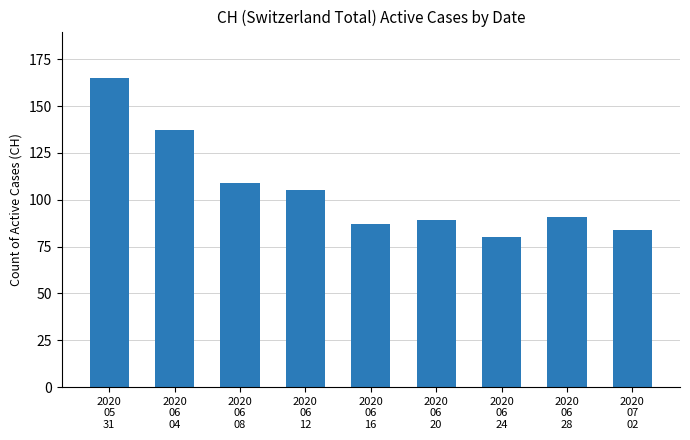

Read the value at 2020
06
08, to the nearest 5.

110